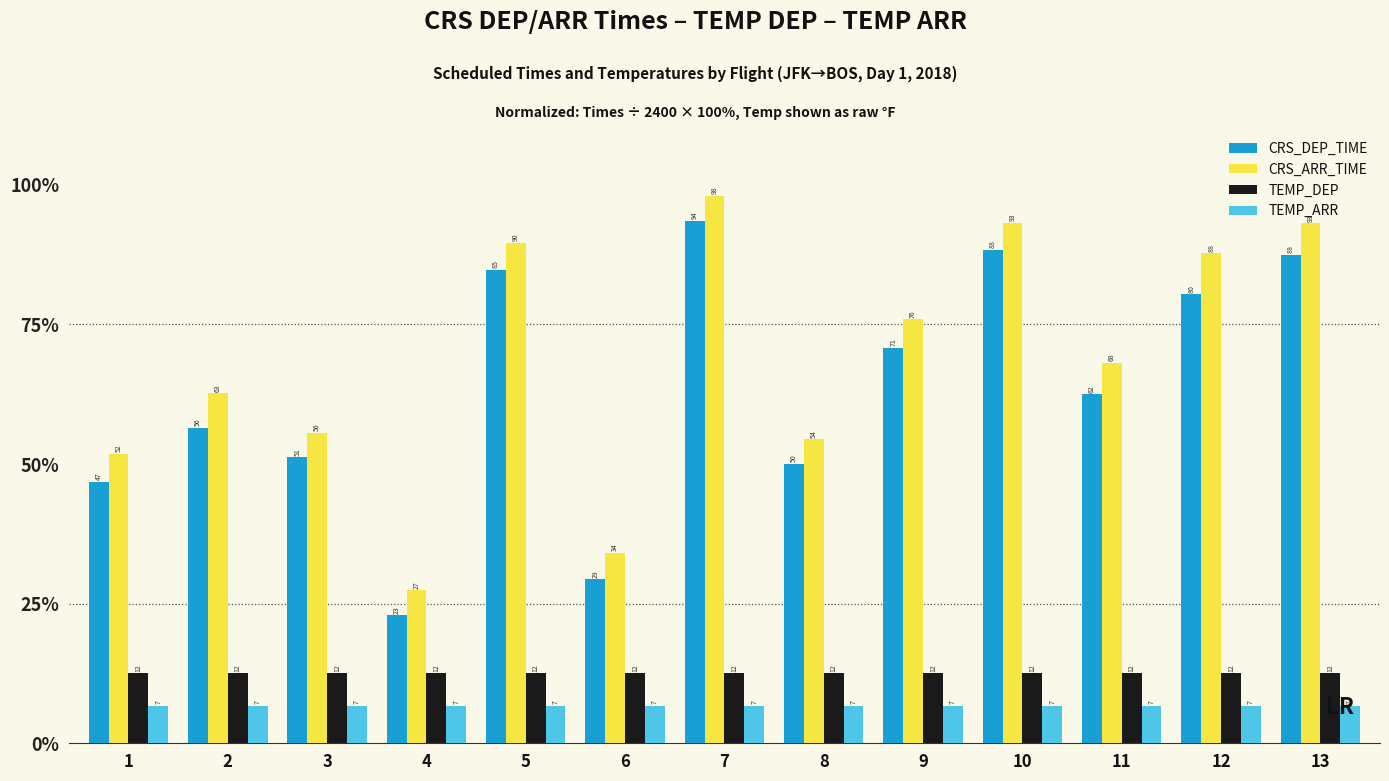

What is the sum of the TEMP_ARR values at 12 and 5?

13.5